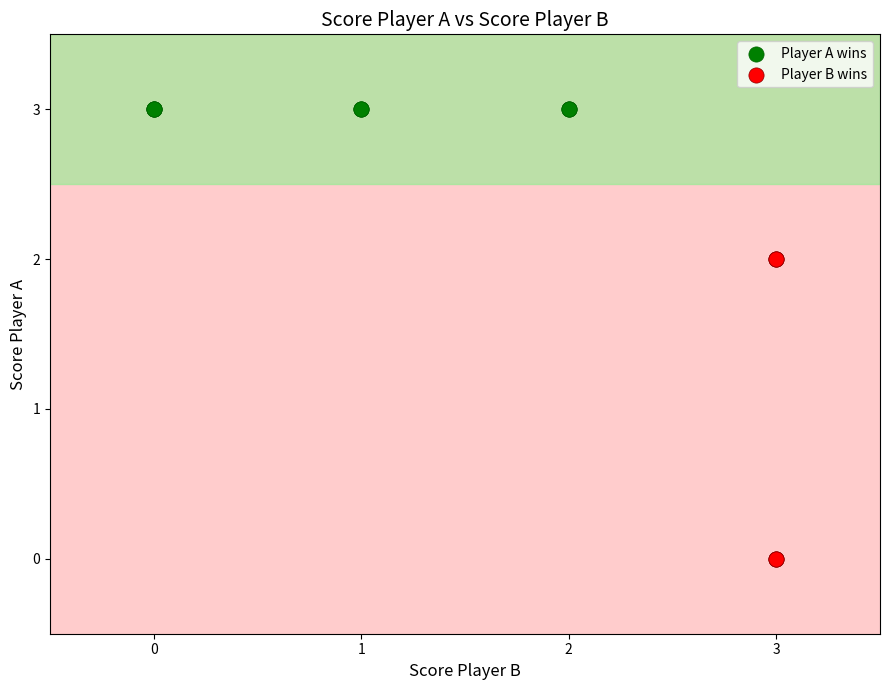

Which series reaches the maximum Y coordinate?

Player A wins